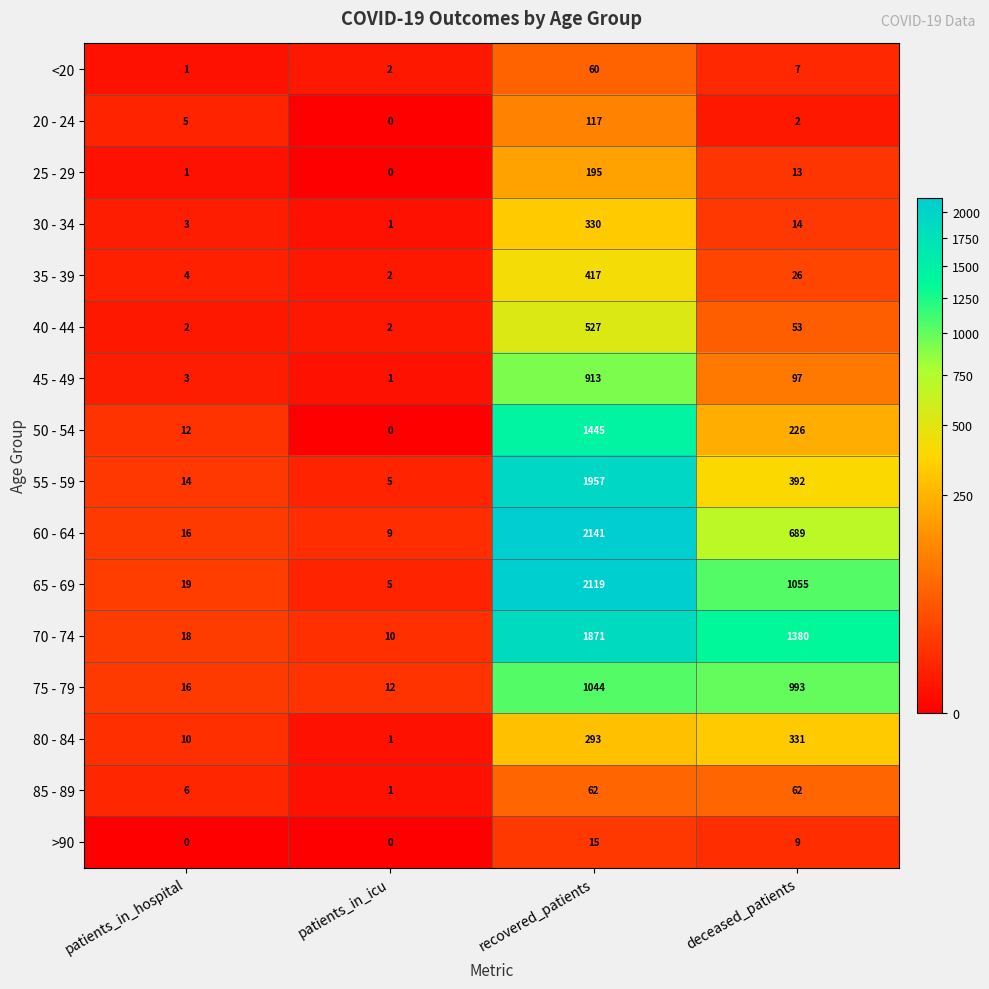

The 25 - 29 series shows 1 at patients_in_hospital. True or false?

True